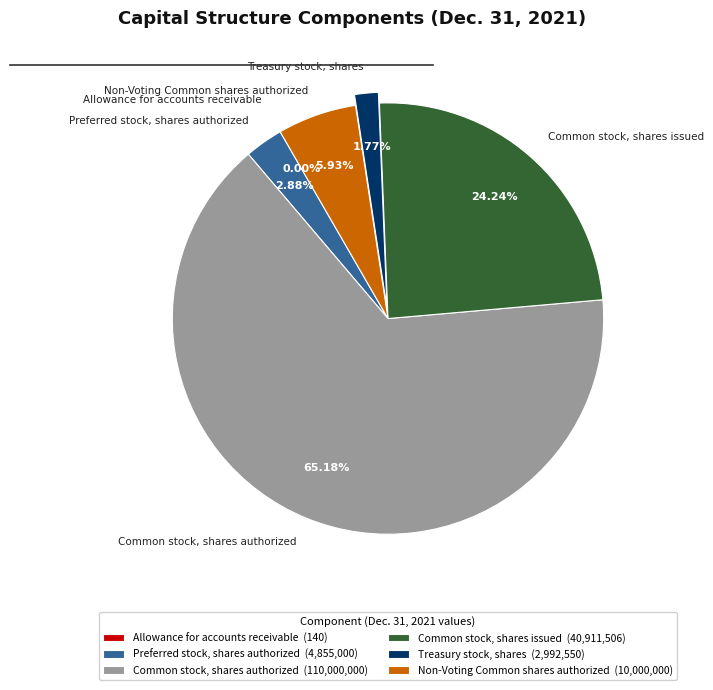

Is there any slice that represents more than half of the pie?

Yes